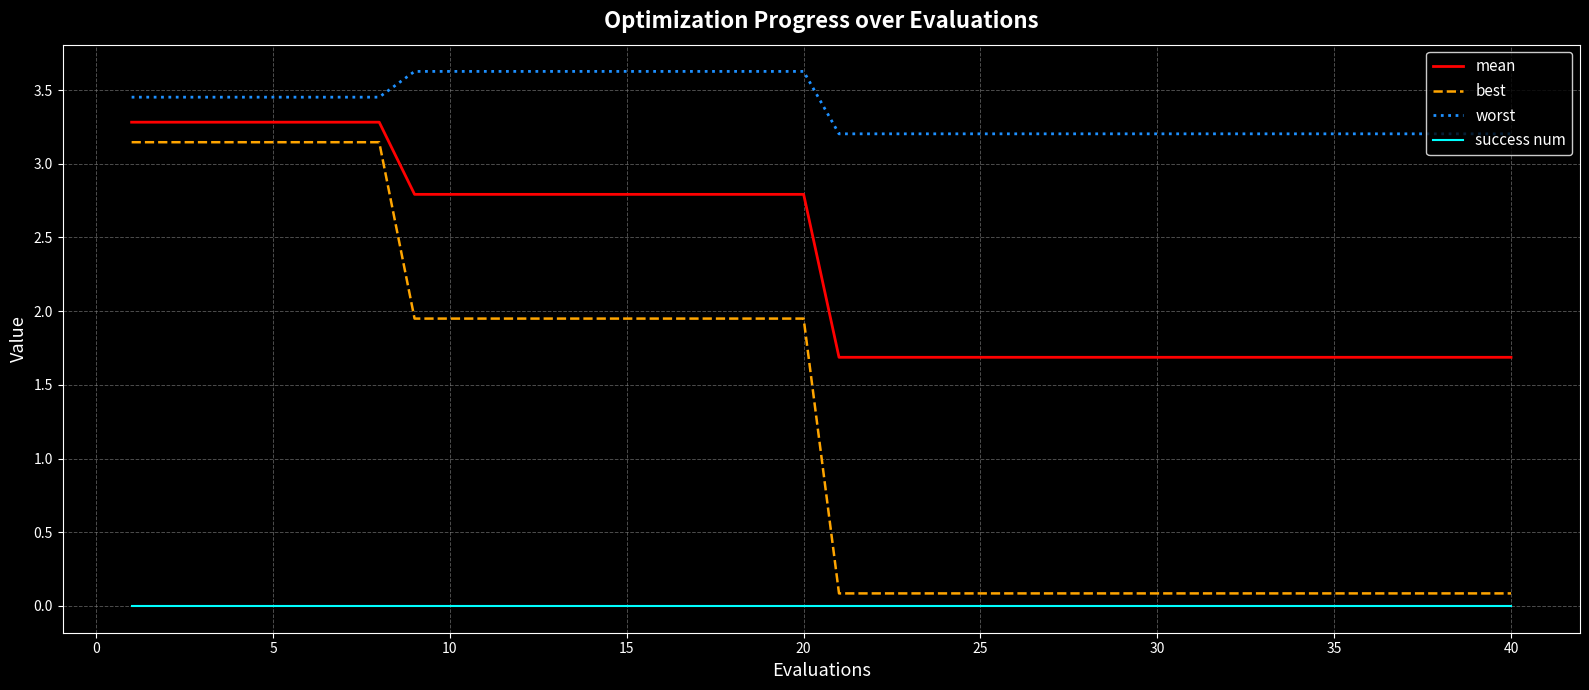

True or false: success num and best intersect in this chart.

False